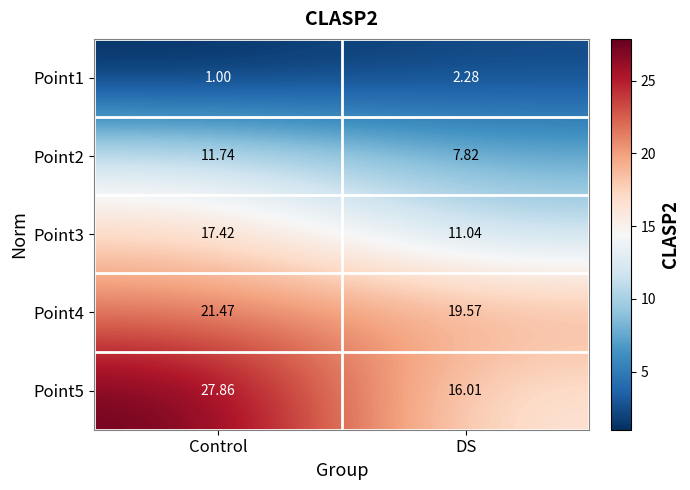

Which series has the largest total across all categories?

Point5